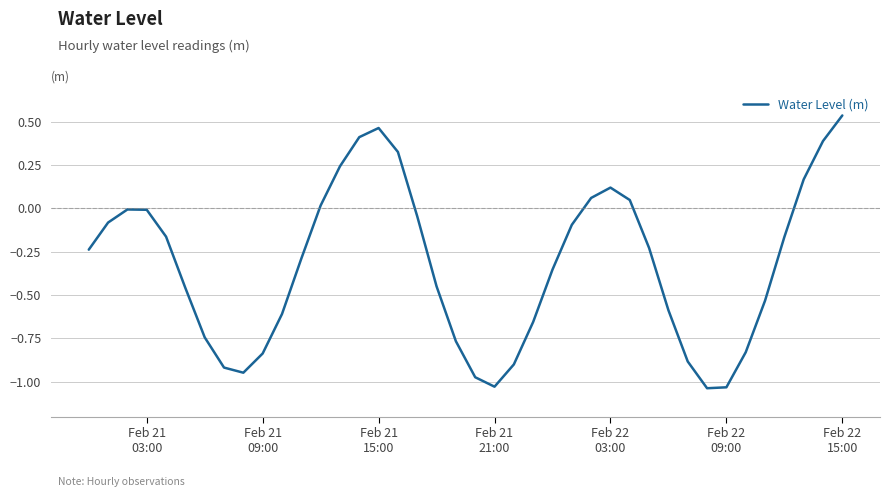

What is the difference between the maximum and minimum values?

1.6